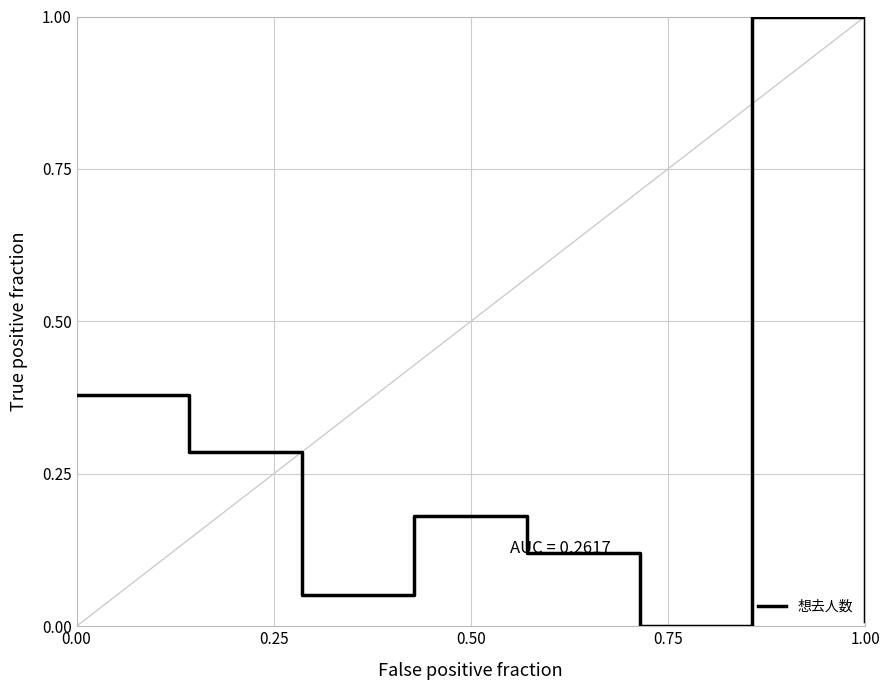

True or false: the data has more than 0 interior local peaks.

True